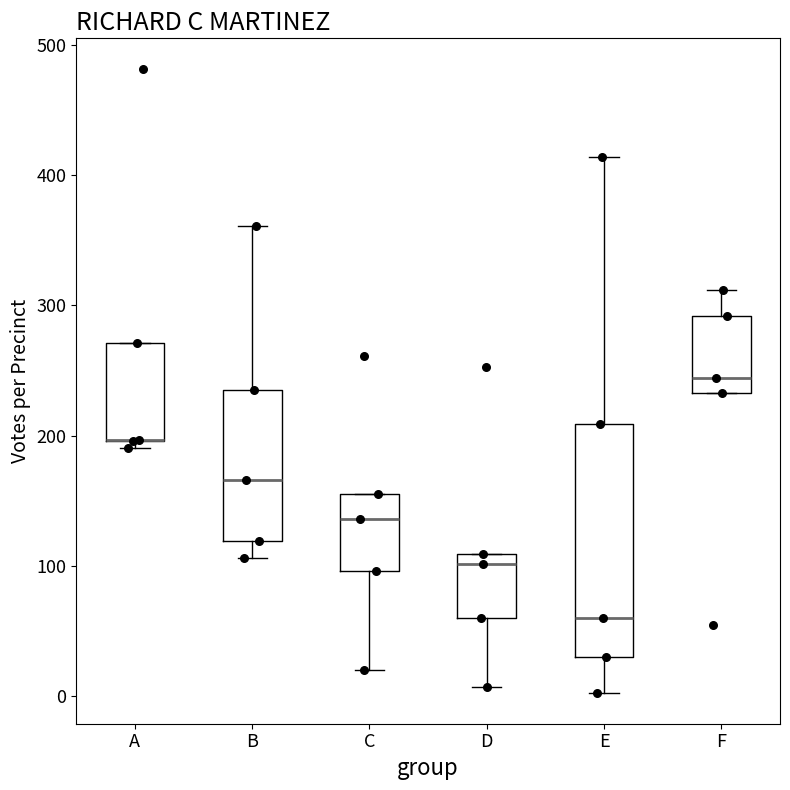

Reading left to right, transcribe this box plot: for each box, give where its median line is, the range the box spans, and where its two whiskers end, as read against the y-axis. The values are not printed on the chart, so give them approximately, as read against the axis.

A: median 200 (drawn on the box's lower edge), box 200 to 270, whiskers 190 to 270
B: median 170, box 120 to 240, whiskers 110 to 360
C: median 140, box 100 to 160, whiskers 20 to 160
D: median 100, box 60 to 110, whiskers 10 to 110
E: median 60, box 30 to 210, whiskers 0 to 410
F: median 240, box 230 to 290, whiskers 230 to 310